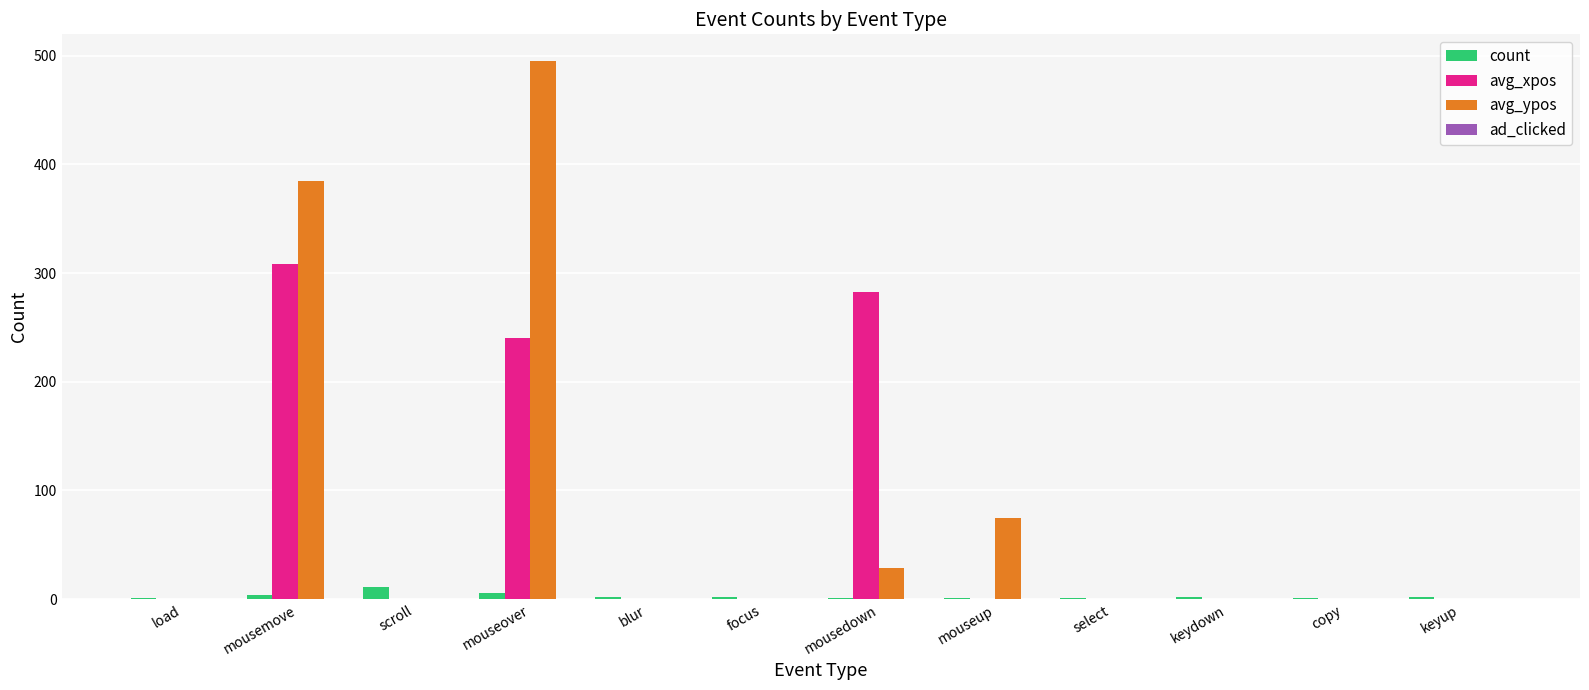

What is the sum of all count values?

34